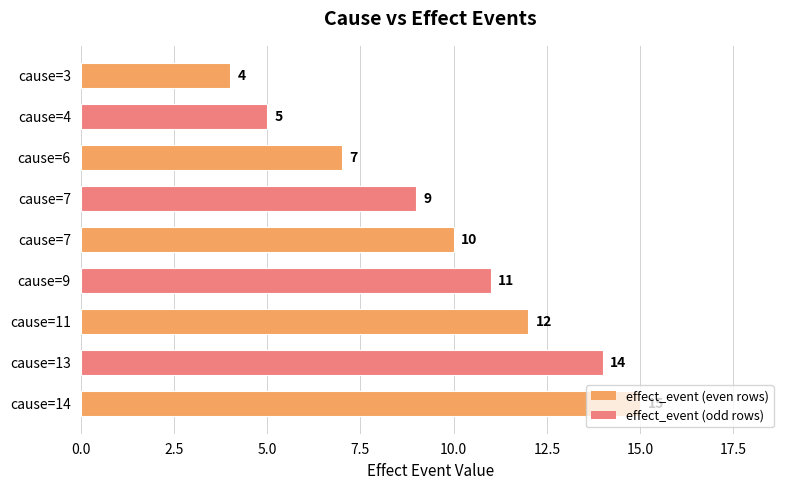

Does the chart contain stacked bars?

No